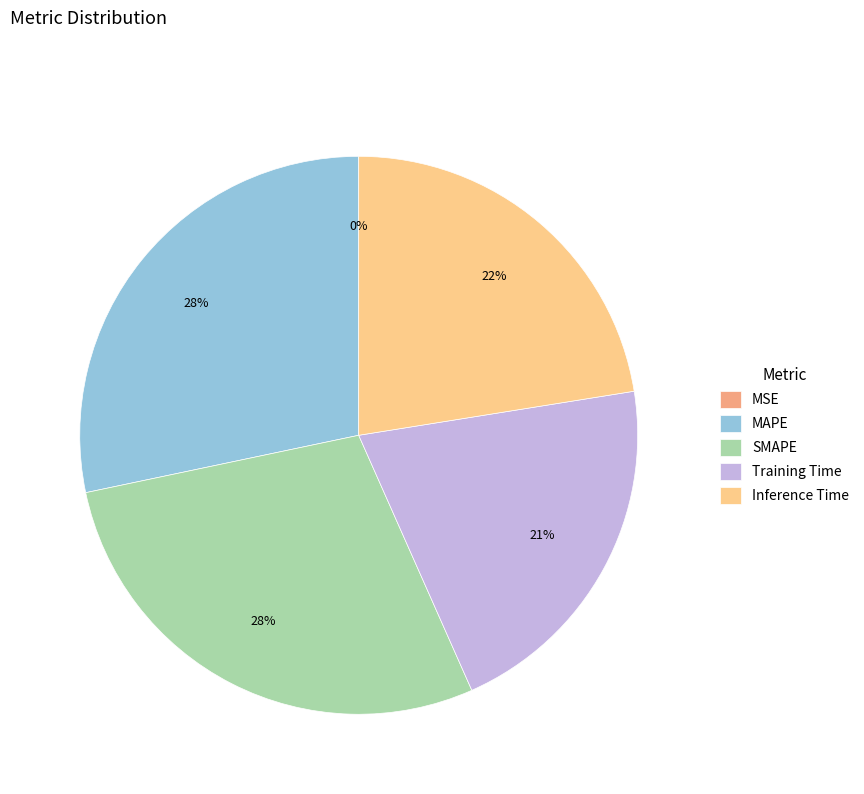

True or false: Inference Time accounts for 22% of the total.

True